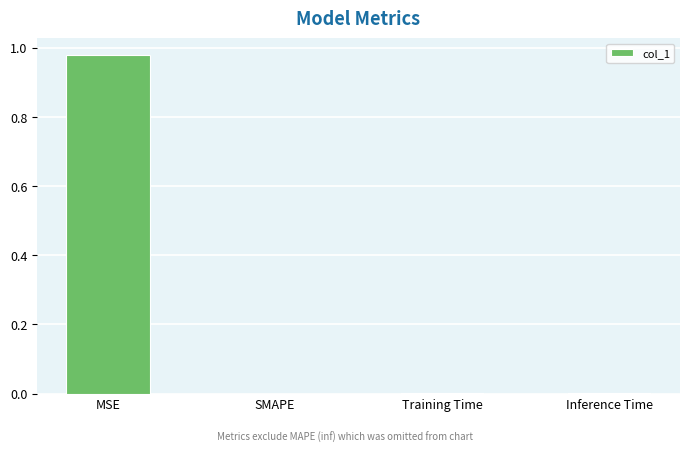

At which category does the chart reach its peak across all series?

MSE